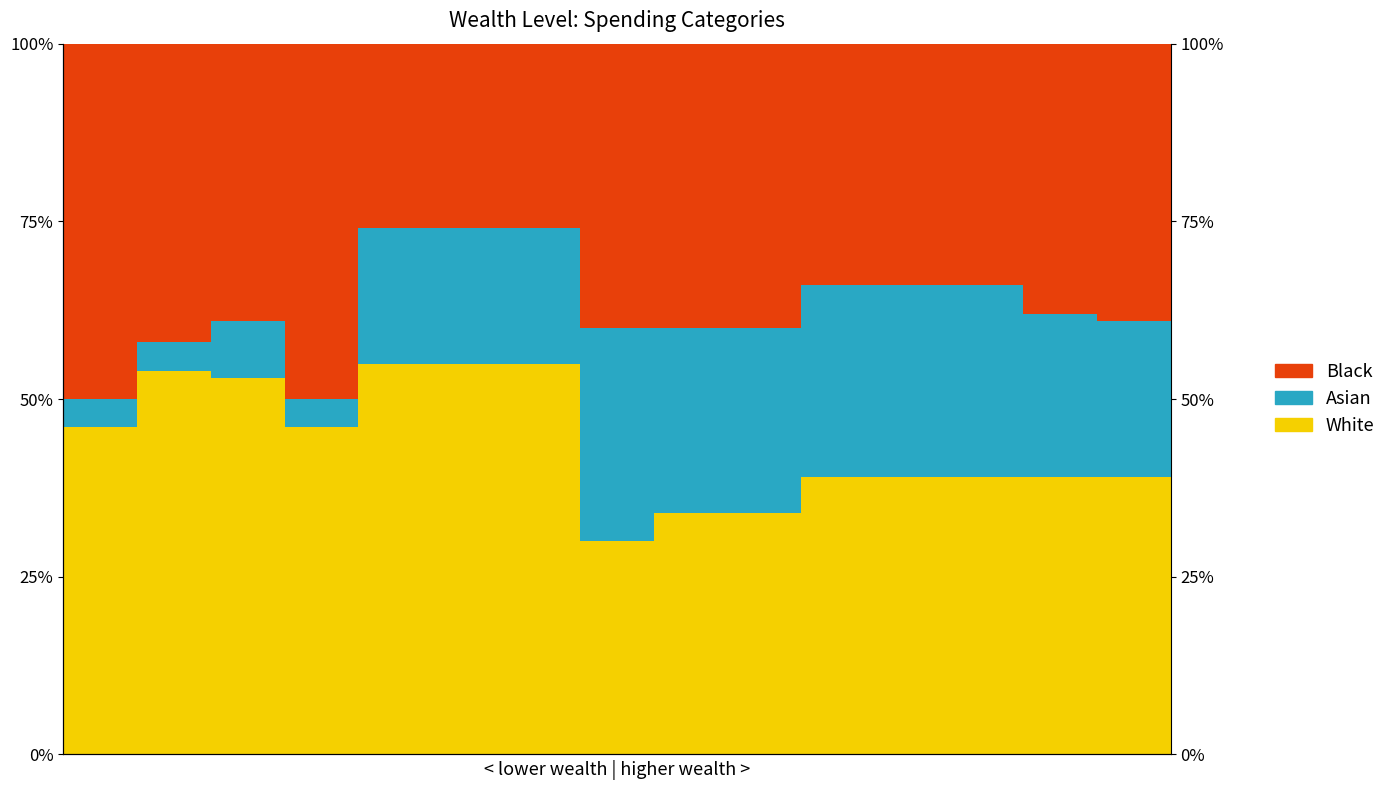

True or false: Black has a value of 39.0 at 2.

True